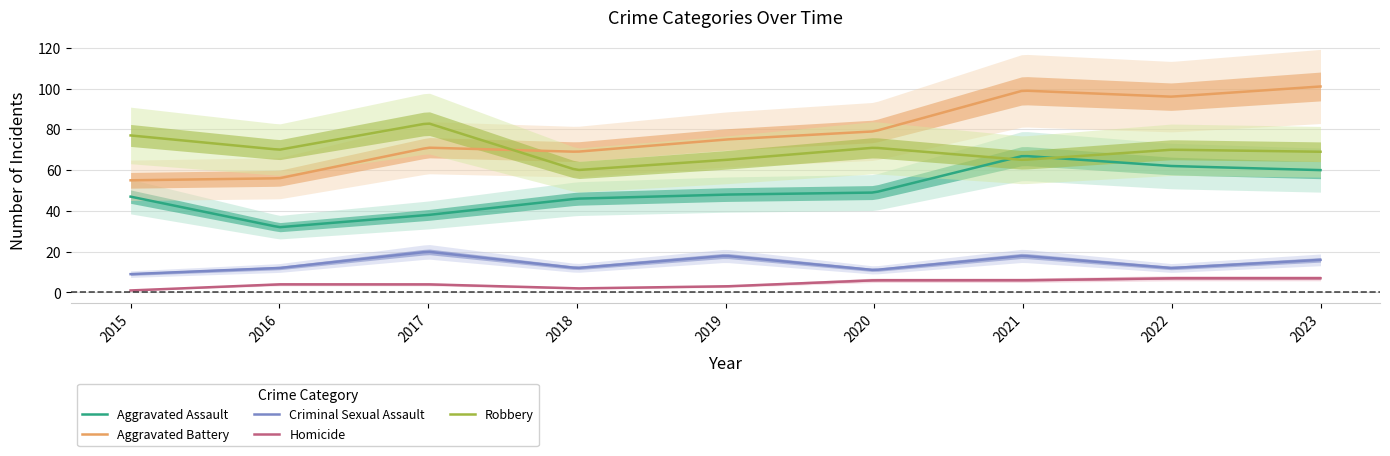

What is the difference between the highest and lowest values at 2017?

79